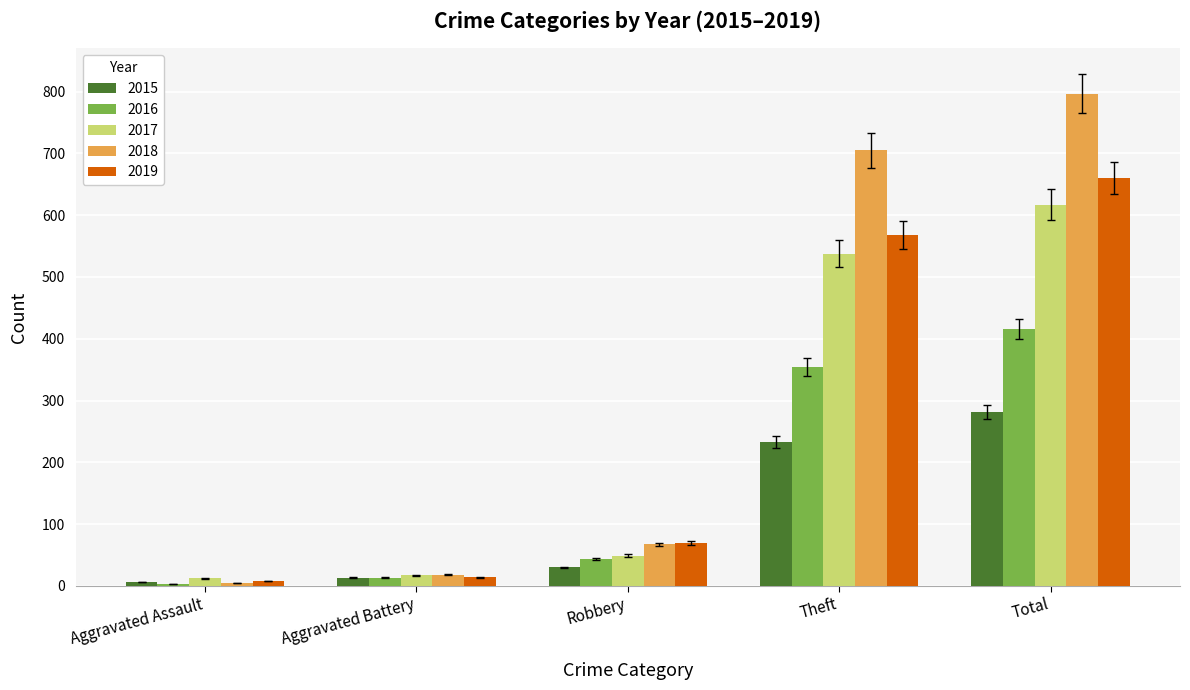

The value of 2018 at Total is 797. True or false?

True